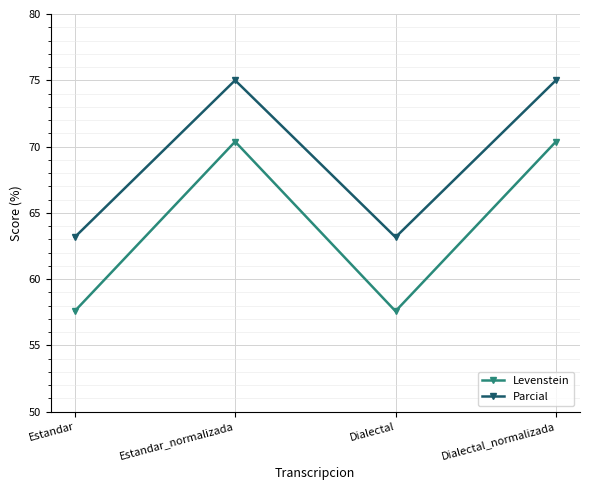

What is the label of the 3rd point from the left?

Dialectal